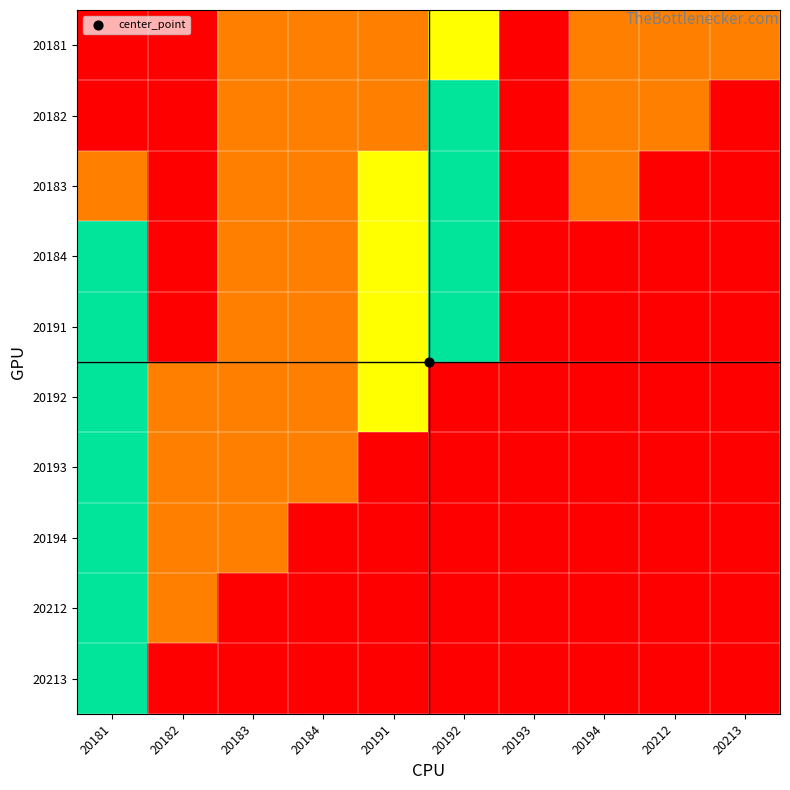

What is the difference between the highest and lowest values at 20181?

3